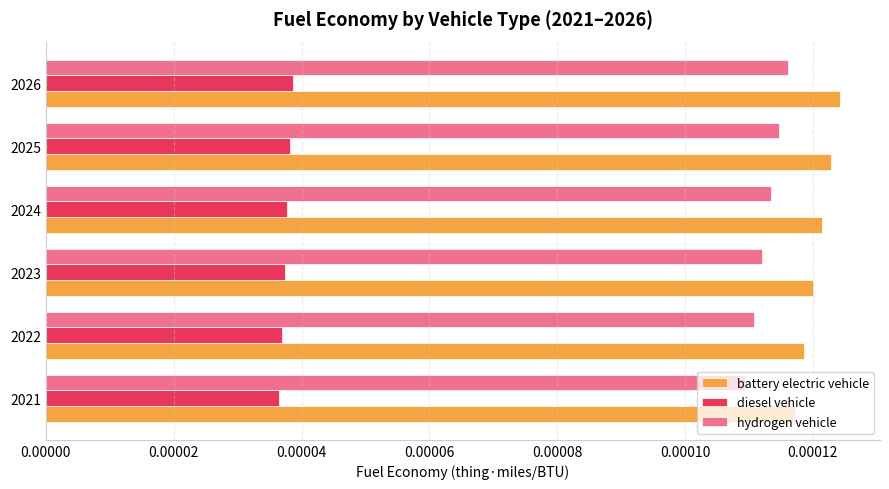

Is the value of battery electric vehicle at 2021 greater than the value of hydrogen vehicle at 2024?

Yes